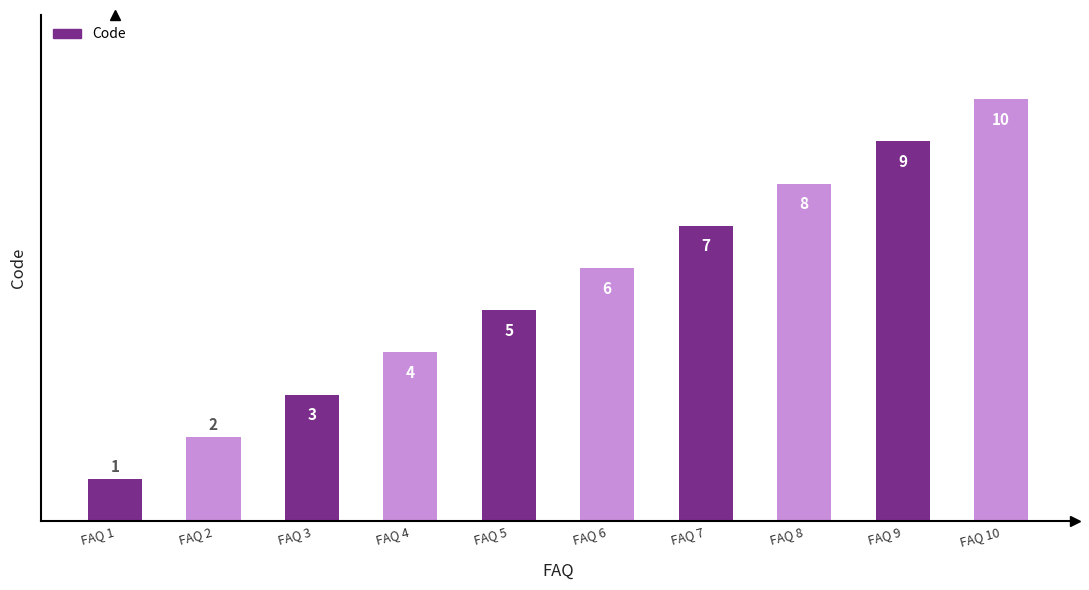

Is it true that the value at FAQ 5 is 1?

False